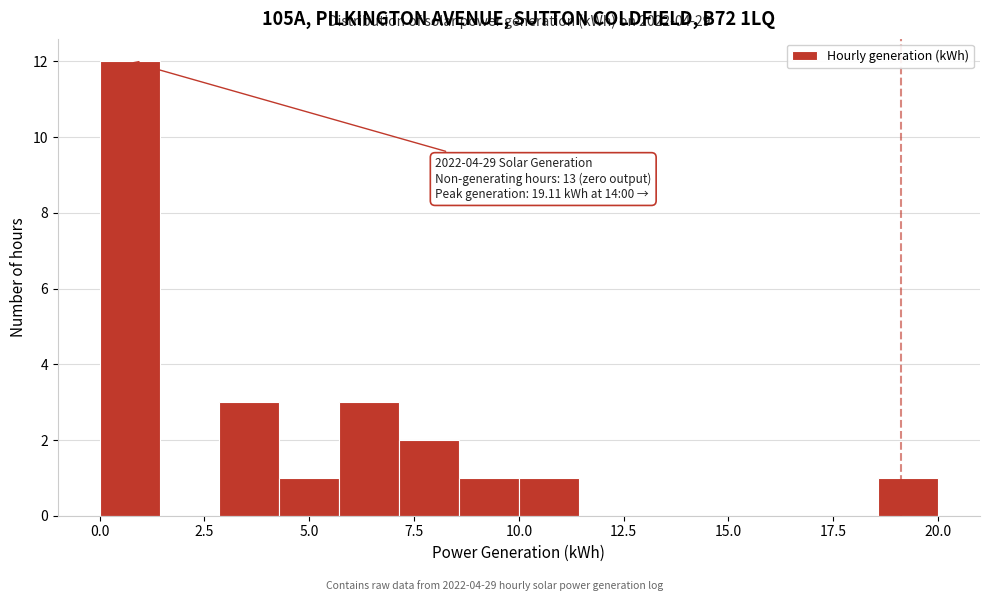

Read against the x-axis, roughly where is the centre of the tallest bar?

0.5